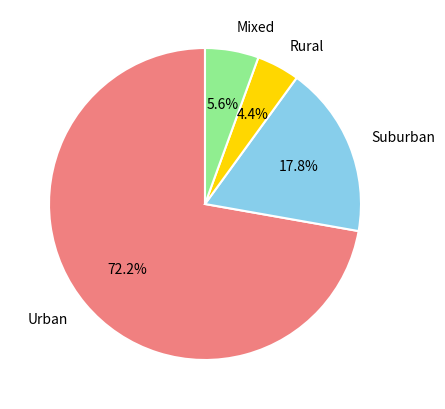

Is there a majority slice in this chart?

Yes